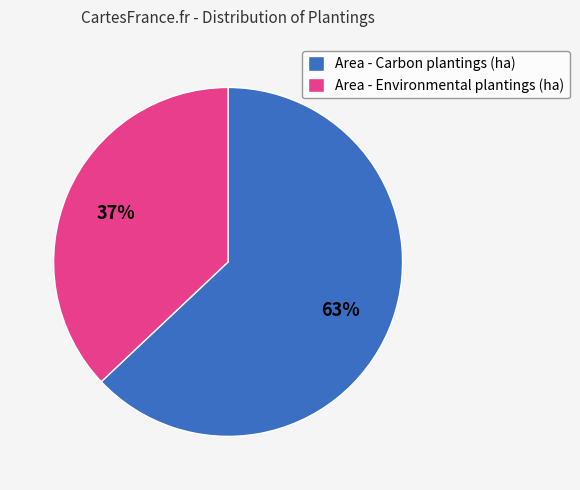

Approximately how many times larger is the value at Area - Environmental plantings (ha) compared to Area - Carbon plantings (ha)?

0.6